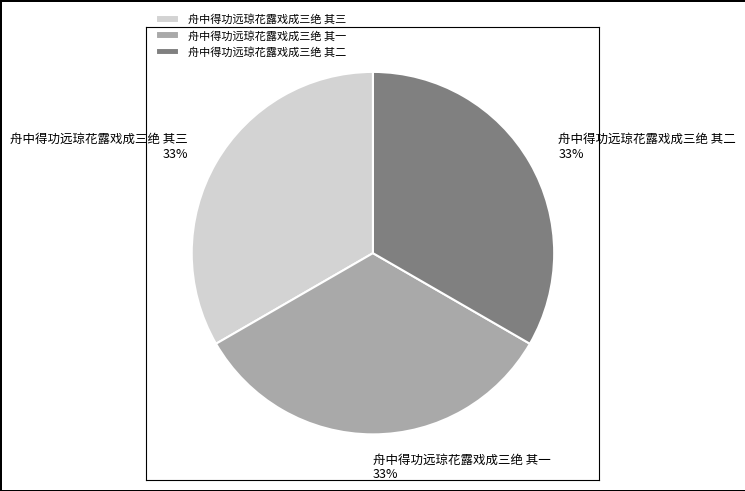

What percentage is the 舟中得功远琼花露戏成三绝 其三 slice, to the nearest percent?

33%